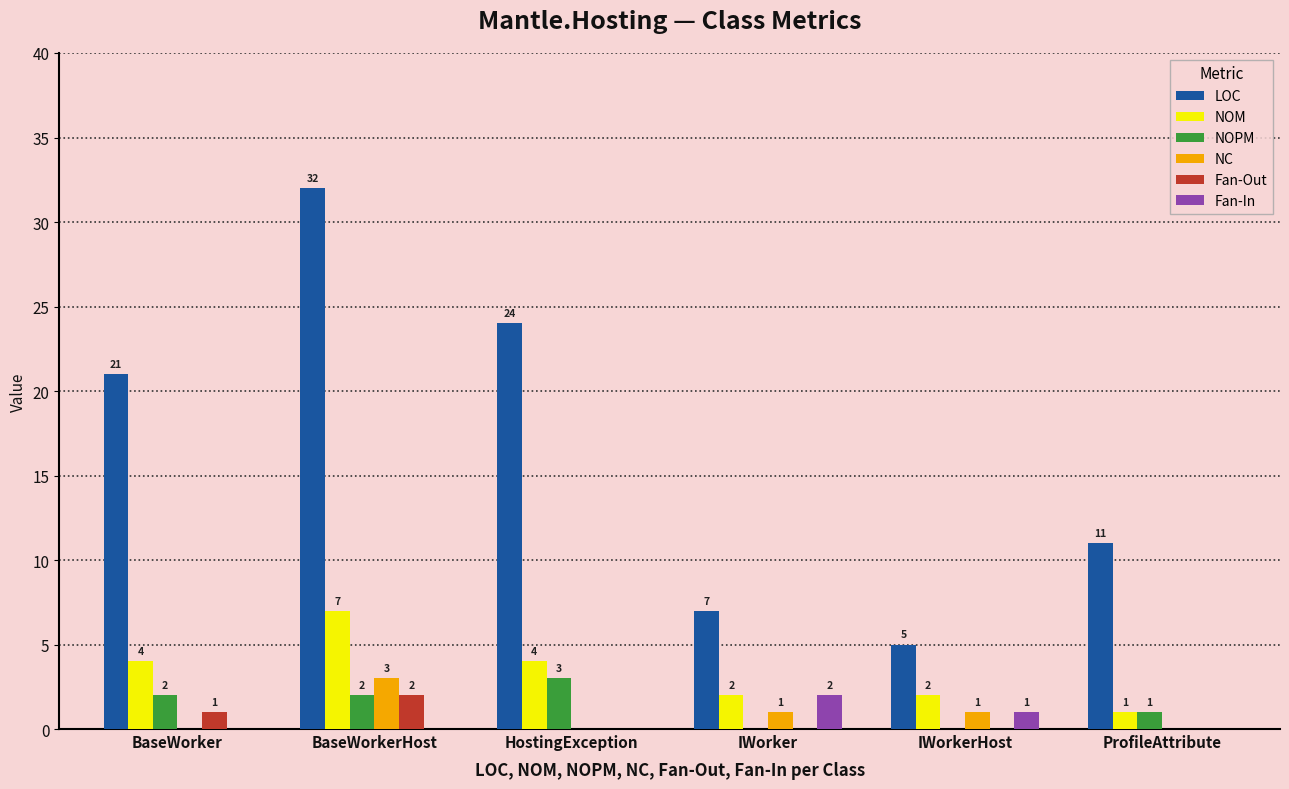

Reading right to left, transcribe all the data shown in this chart.

LOC: ProfileAttribute=11	IWorkerHost=5	IWorker=7	HostingException=24	BaseWorkerHost=32	BaseWorker=21
NOM: ProfileAttribute=1	IWorkerHost=2	IWorker=2	HostingException=4	BaseWorkerHost=7	BaseWorker=4
NOPM: ProfileAttribute=1	IWorkerHost=0	IWorker=0	HostingException=3	BaseWorkerHost=2	BaseWorker=2
NC: ProfileAttribute=0	IWorkerHost=1	IWorker=1	HostingException=0	BaseWorkerHost=3	BaseWorker=0
Fan-Out: ProfileAttribute=0	IWorkerHost=0	IWorker=0	HostingException=0	BaseWorkerHost=2	BaseWorker=1
Fan-In: ProfileAttribute=0	IWorkerHost=1	IWorker=2	HostingException=0	BaseWorkerHost=0	BaseWorker=0